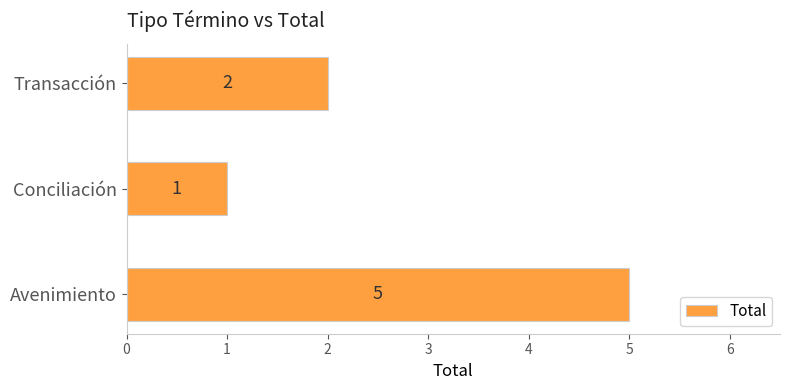

Rank the categories by value from lowest to highest.

Conciliación, Transacción, Avenimiento